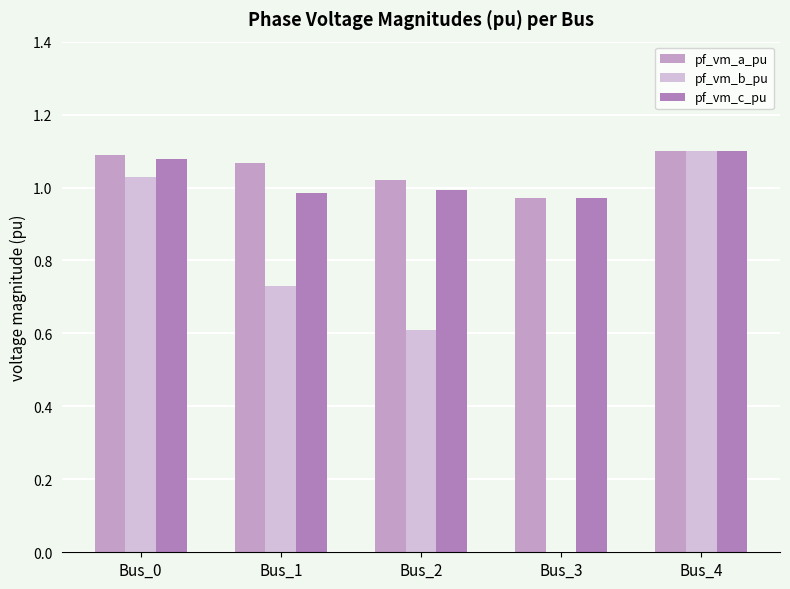

Count the number of data series in this chart.

3